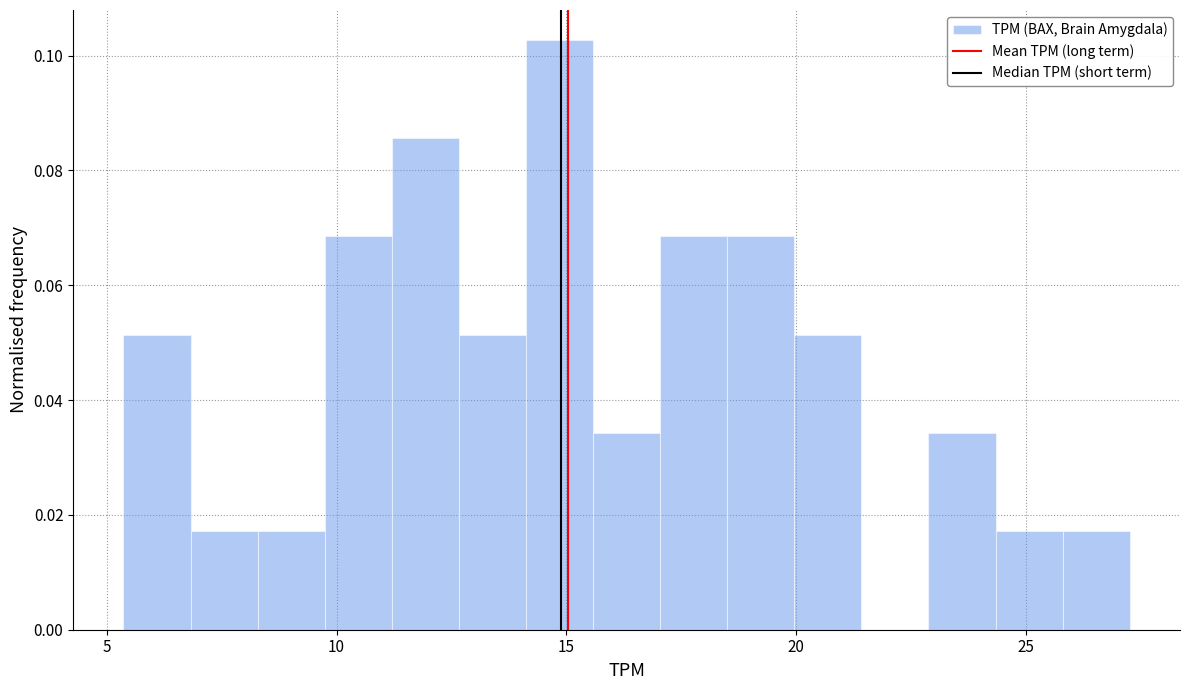

Around what value on the x-axis is the tallest bar? Give the approximate position of its centre, as read against the axis.

15.0